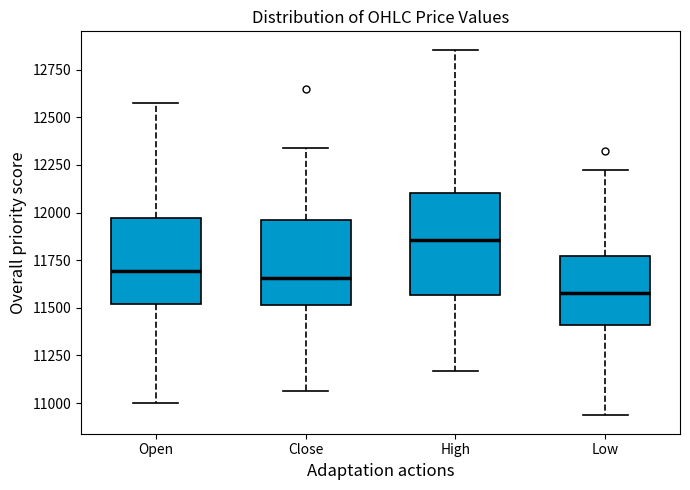

Reading left to right, transcribe this box plot: for each box, give where its median line is, the range the box spans, and where its two whiskers end, as read against the y-axis. The values are not printed on the chart, so give them approximately, as read against the axis.

Open: median 11700, box 11500 to 11950, whiskers 11000 to 12600
Close: median 11650, box 11500 to 11950, whiskers 11050 to 12350
High: median 11850, box 11550 to 12100, whiskers 11150 to 12850
Low: median 11600, box 11400 to 11750, whiskers 10950 to 12250